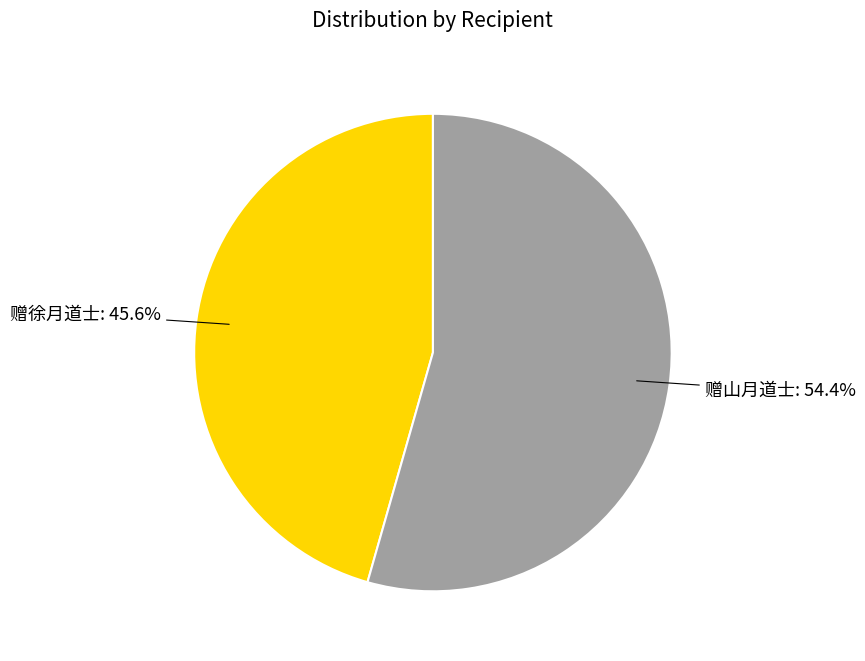

To the nearest percent, what is the average slice percentage?

50%